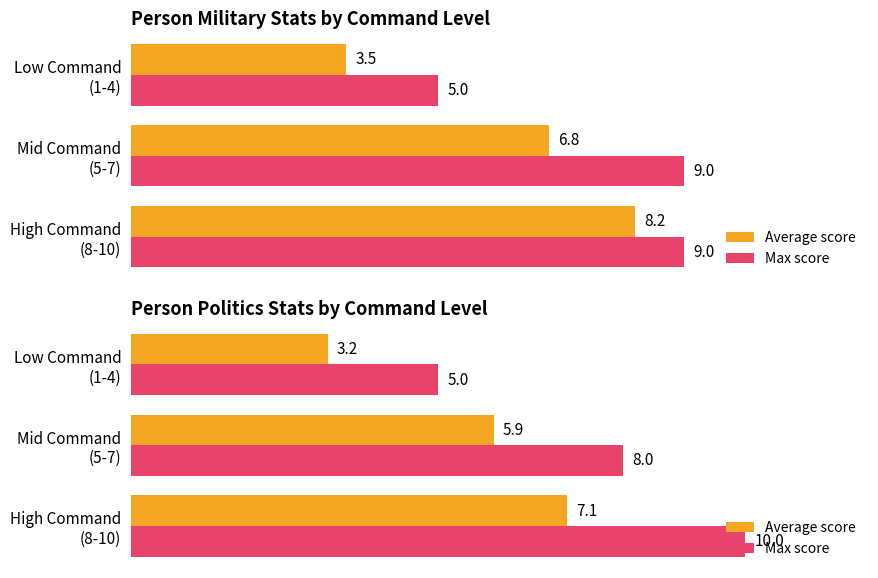

Are the bars grouped side by side (vs. stacked)?

Yes